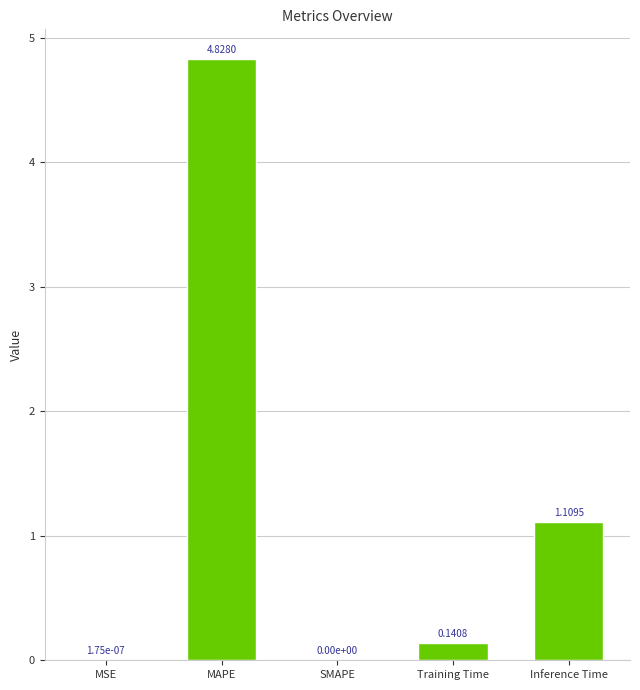

At which label is the value closest to 2?

Inference Time